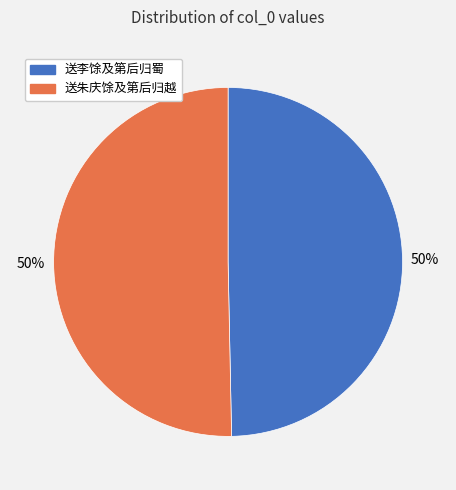

True or false: 送李馀及第后归蜀 accounts for 39% of the total.

False